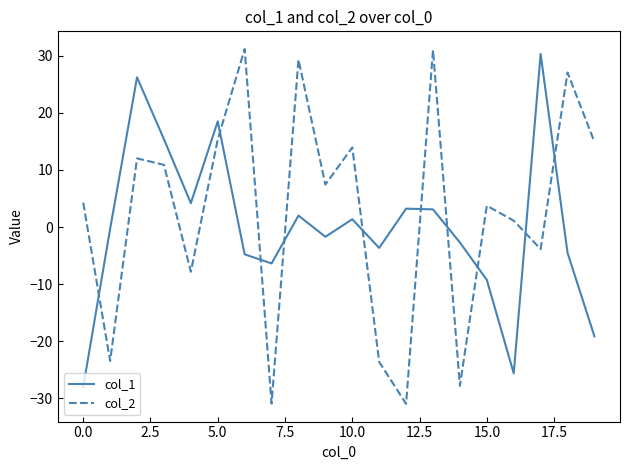

What is the difference between the maximum and minimum values in the col_1 series?

58.4